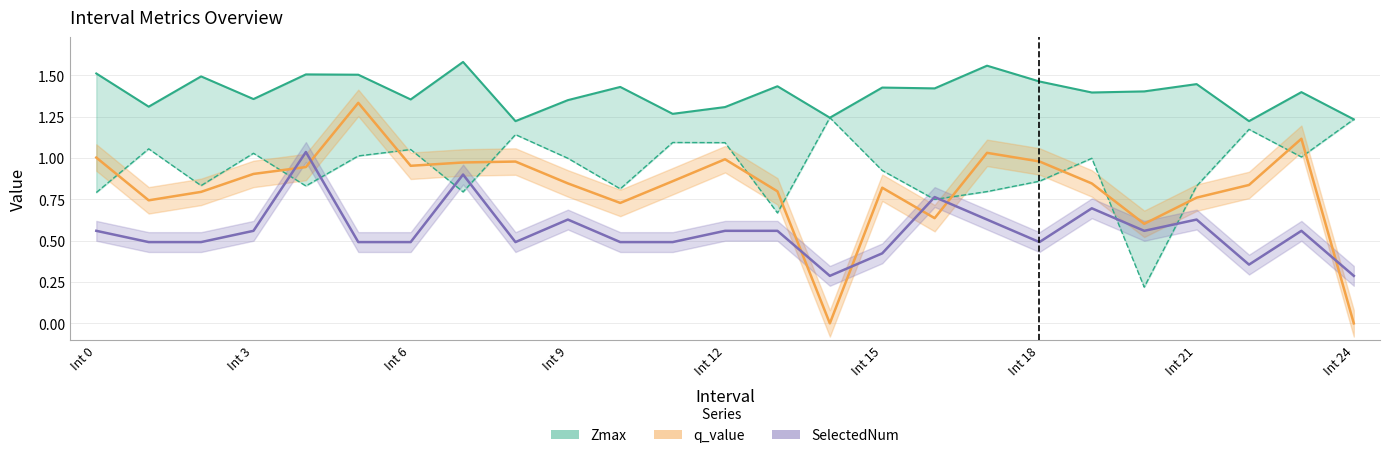

At which label does Zmin reach its minimum?

20